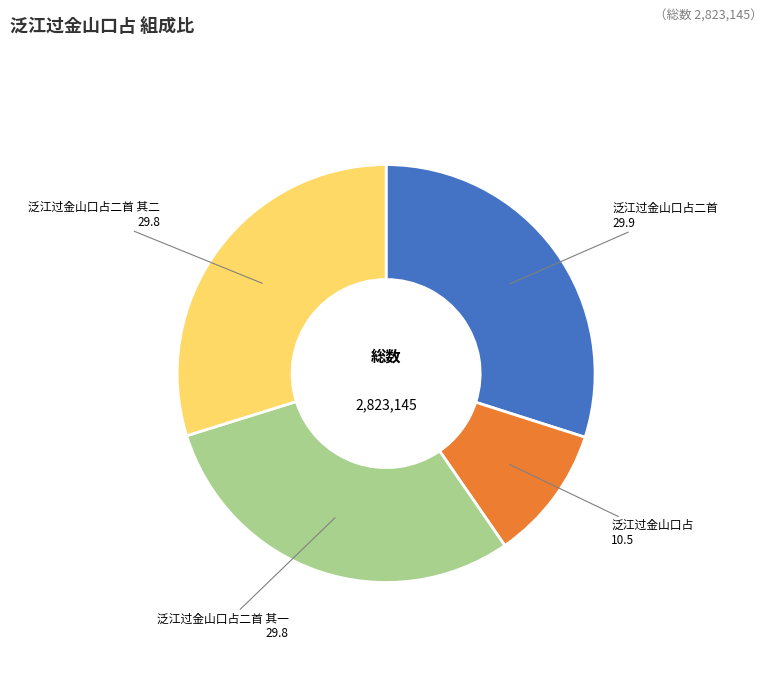

How many segments does this pie chart have?

4